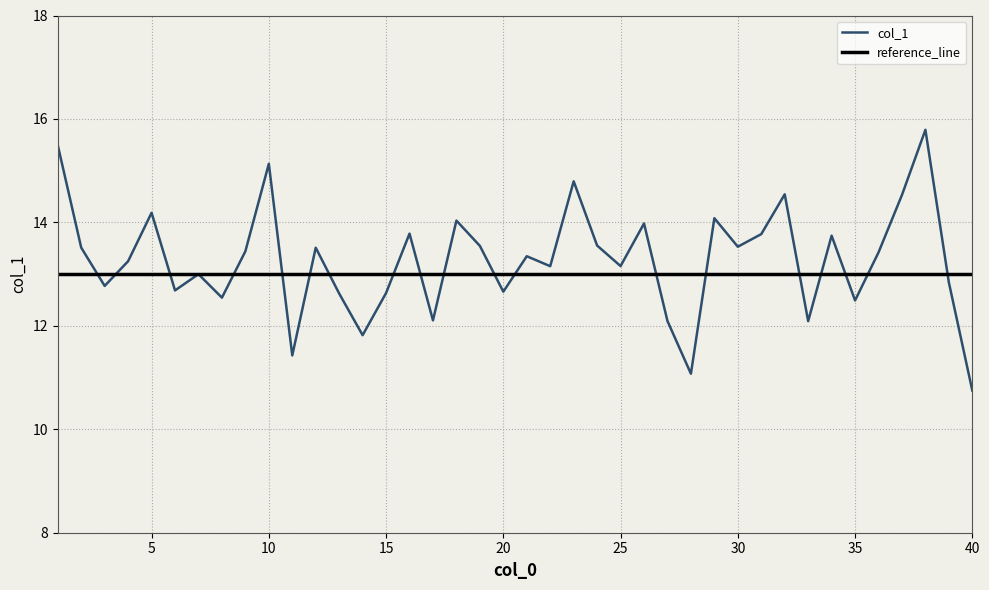

What is the value of the 27th point from the left?

12.1